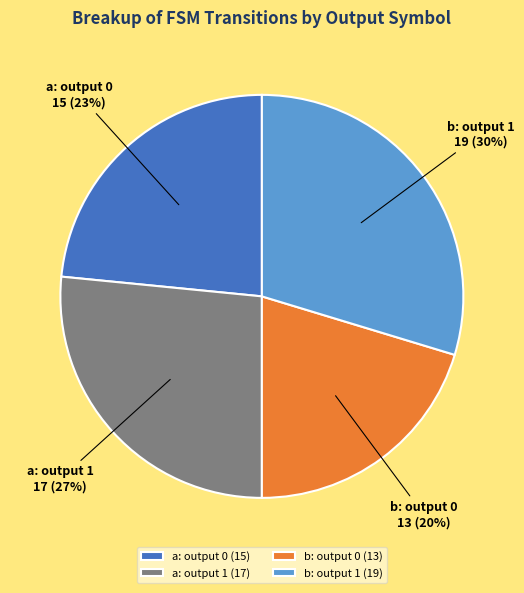

To the nearest percent, what is the difference between the b: output 0 and a: output 0 slice percentages?

3%